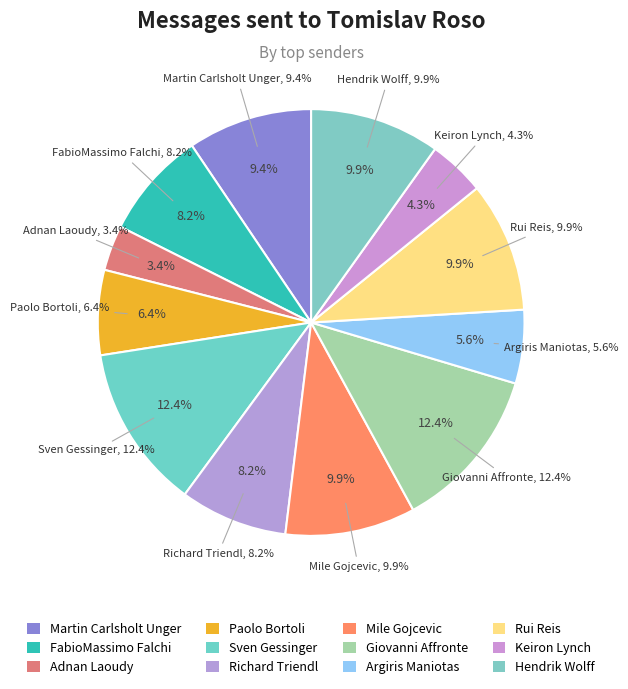

What portion of the pie excludes Mile Gojcevic?

90.1%